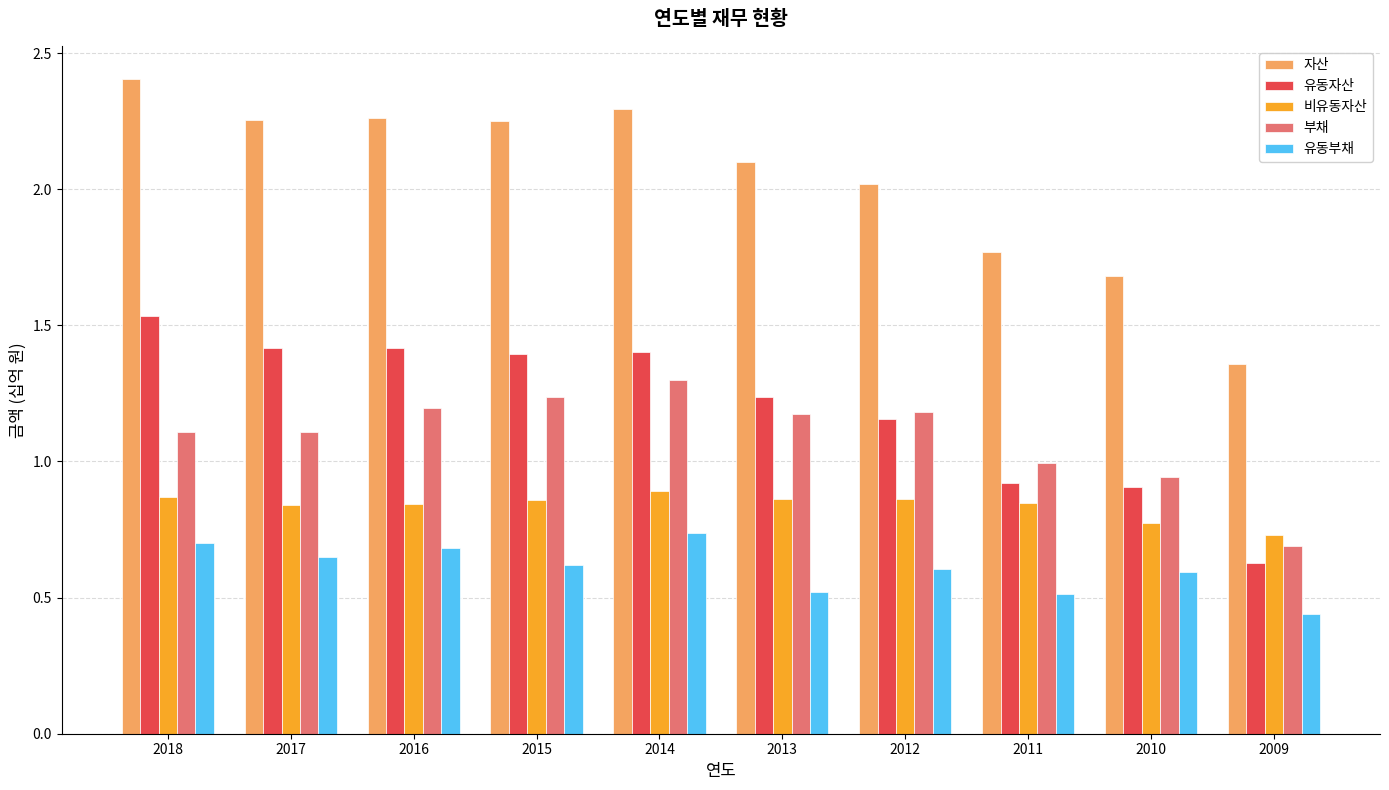

Which series changed the most between 2012 and 2010?

자산